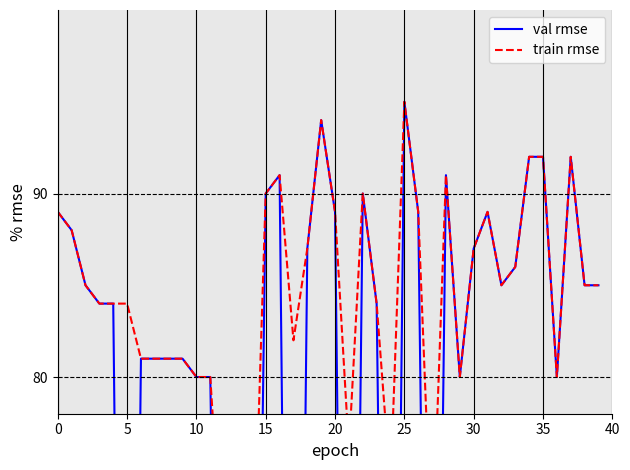

Which series changed the most between 40 and 9?

val rmse